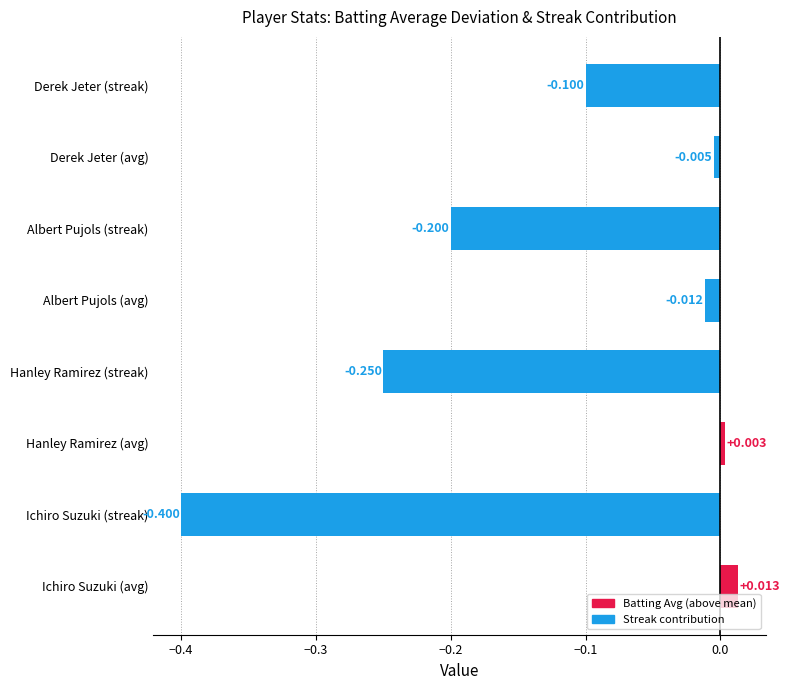

Which has a higher value, Ichiro Suzuki (avg) or Hanley Ramirez (avg)?

Ichiro Suzuki (avg)